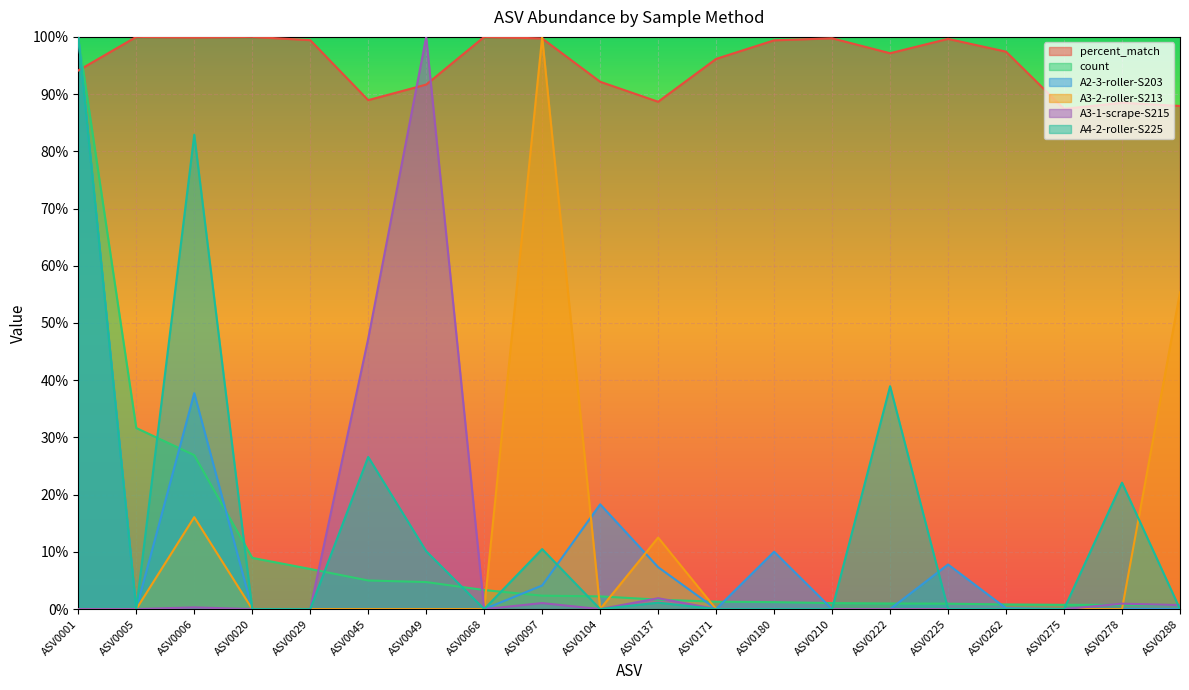

Which series has the largest total across all categories?

percent_match